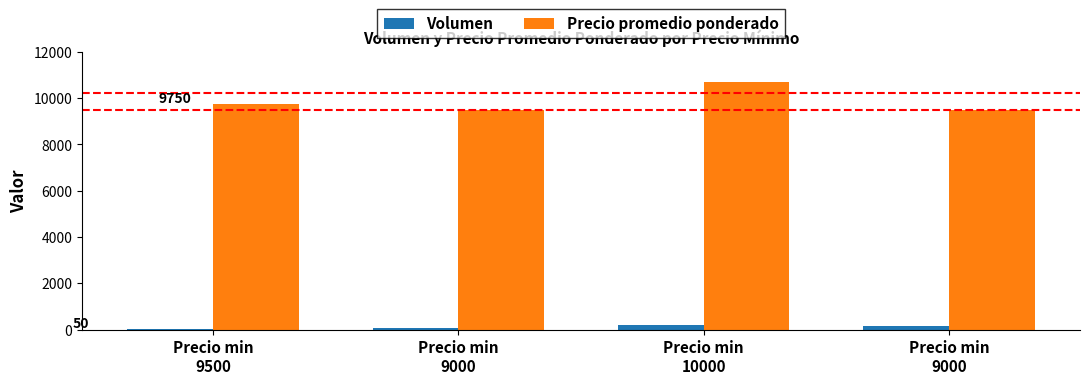

What are all the series names shown in the legend?

Volumen, Precio promedio ponderado